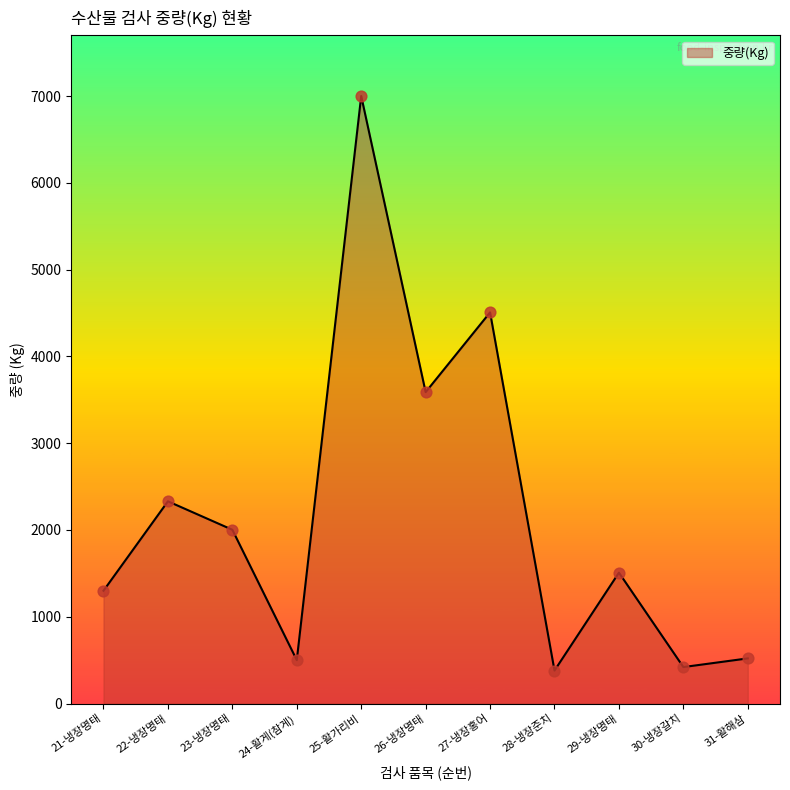

What is the change in value from 26-냉장명태 to 28-냉장준치?

-3208